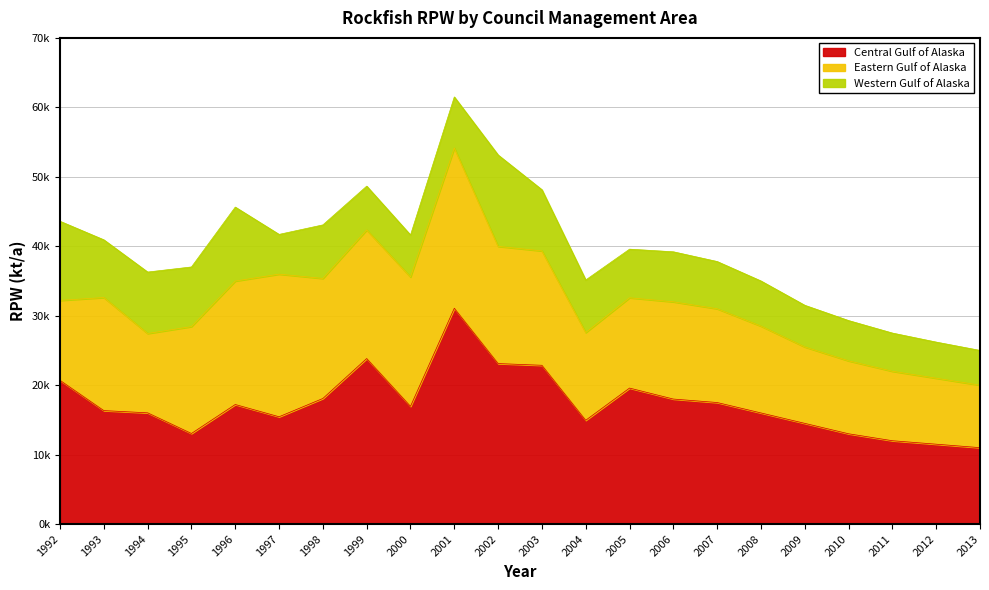

Between 2006 and 2012, which is larger?

2006